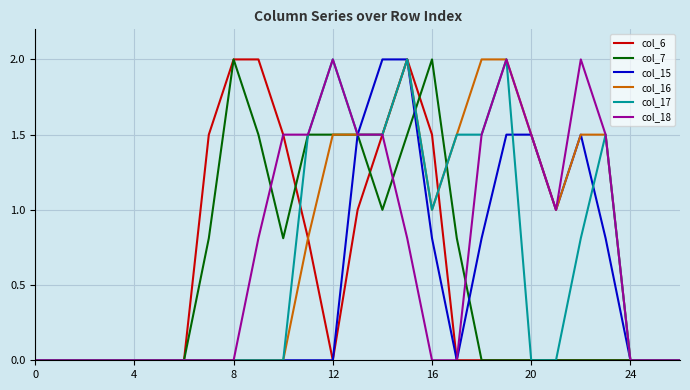

What is the maximum value for col_16?

2.0